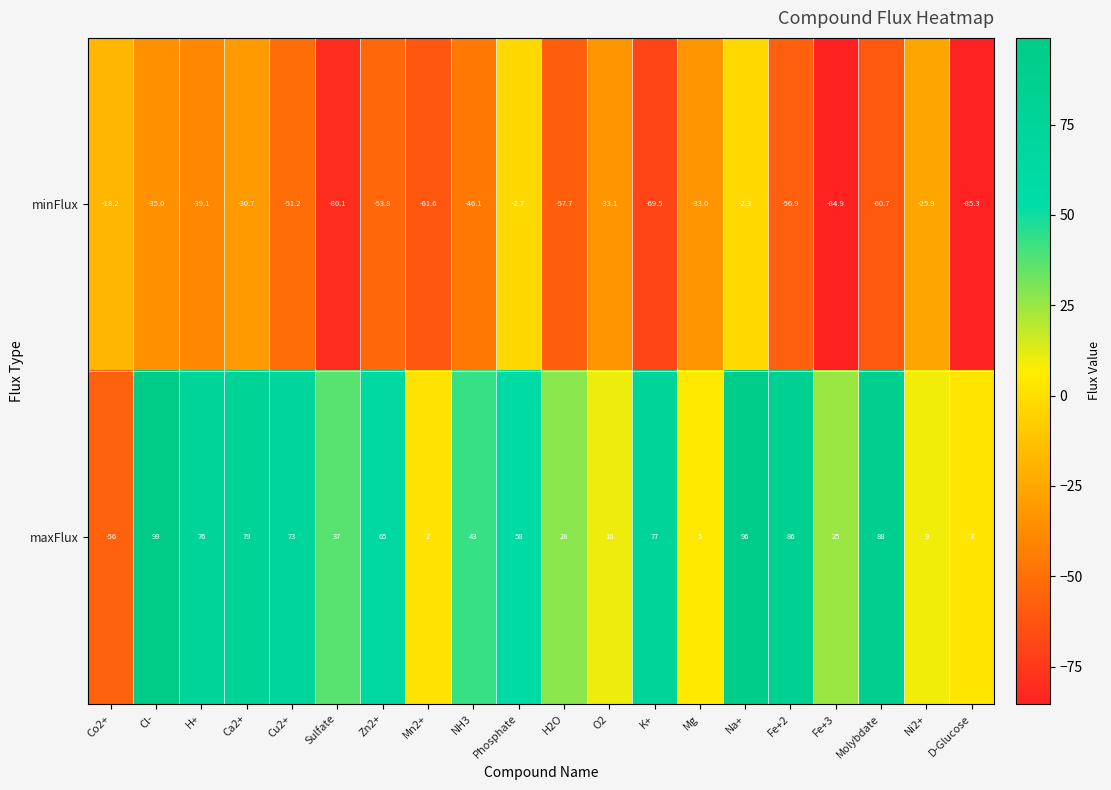

At which label does maxFlux first exceed 58?

Cl-